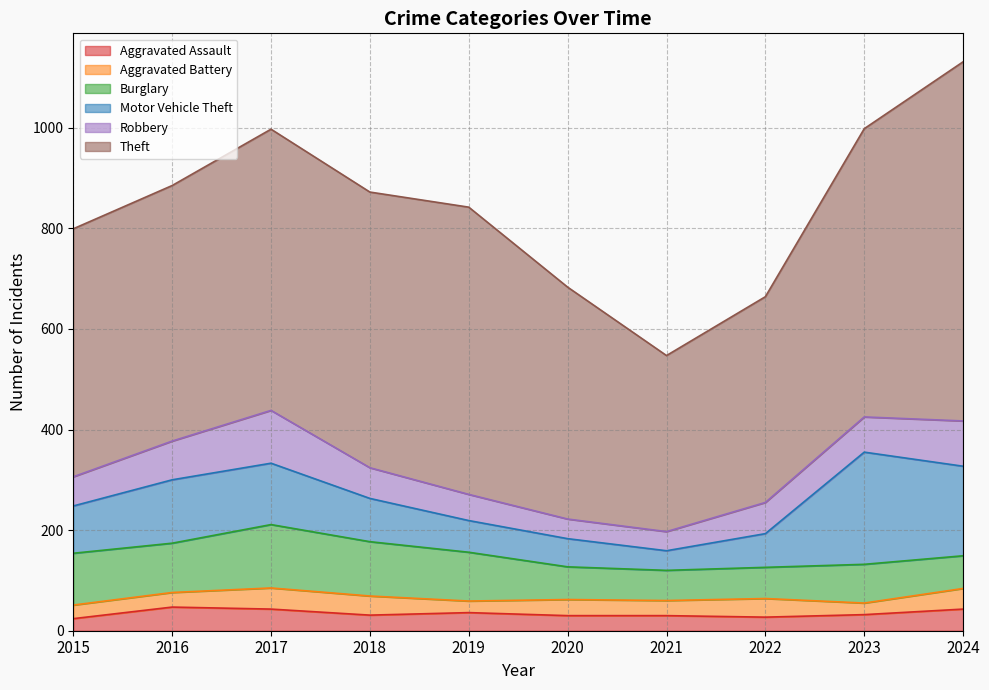

Where does the Burglary series first go above 97?

2015